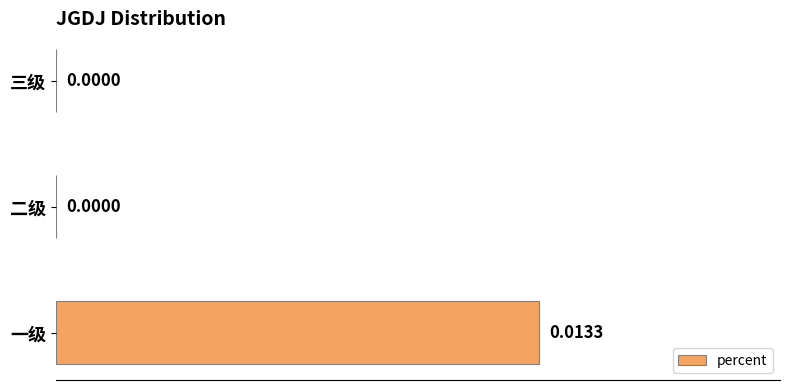

Which category has the highest value across all series?

一级